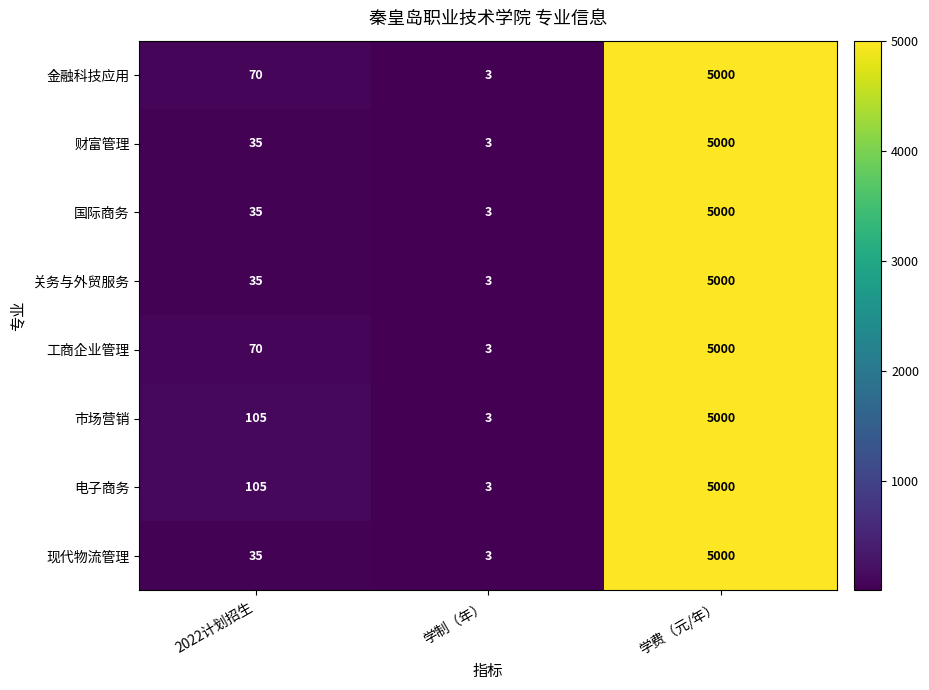

What is the difference between the 关务与外贸服务 values at 学制（年） and 2022计划招生?

32